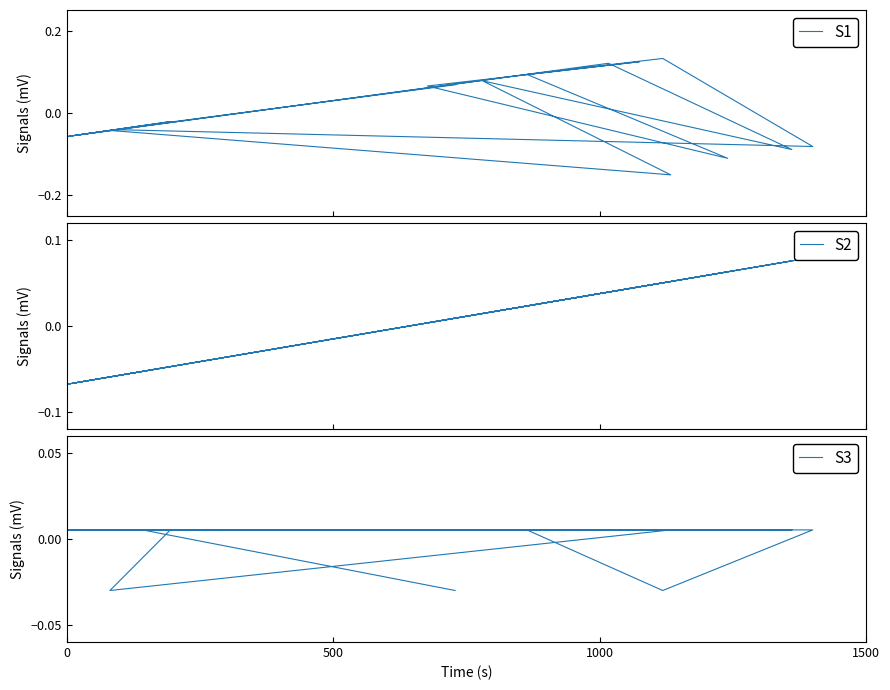

The S1 series shows 0.1 at 12. True or false?

False